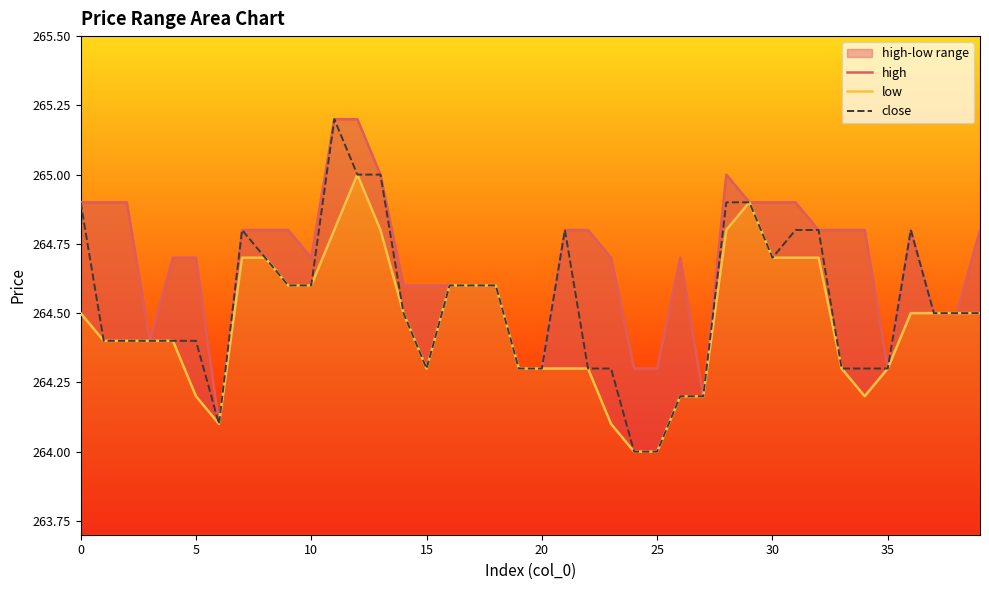

What is the value of the close point at the 12th from the left?

265.2